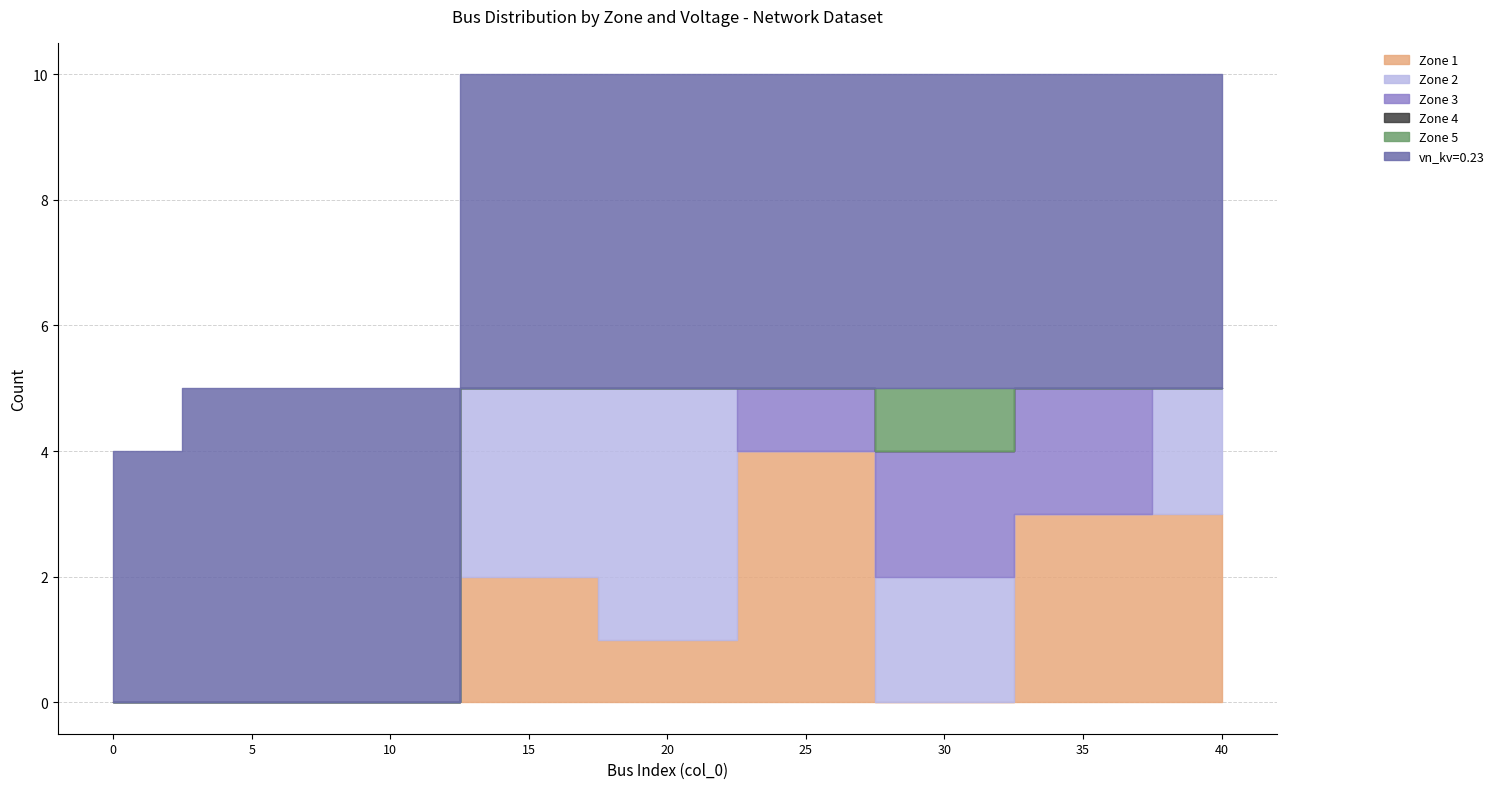

True or false: zone_2 has a value of 5 at 18.

False